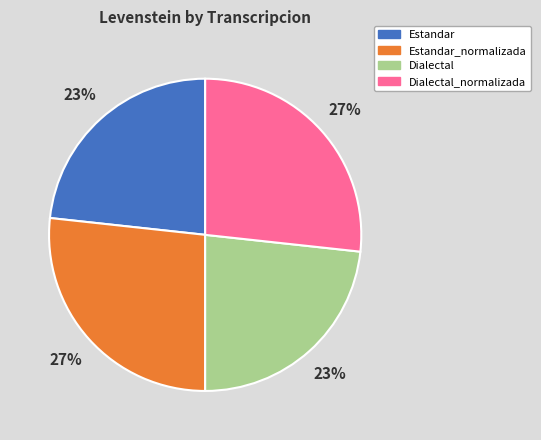

To the nearest percent, what is the average slice percentage?

25%